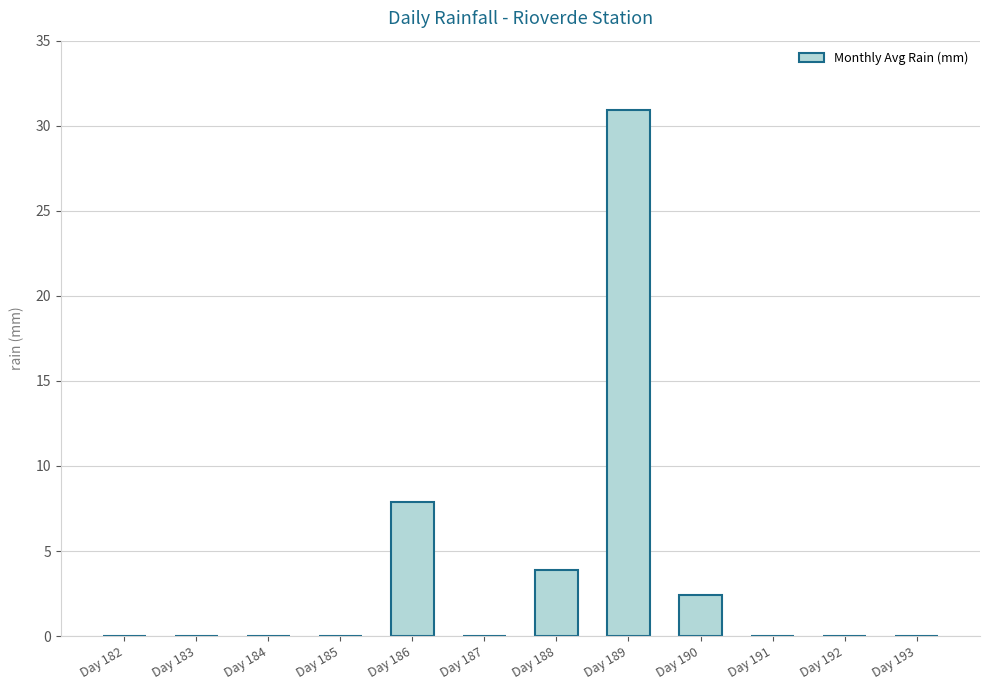

The chart shows a value of 2.4 at Day 190. True or false?

True